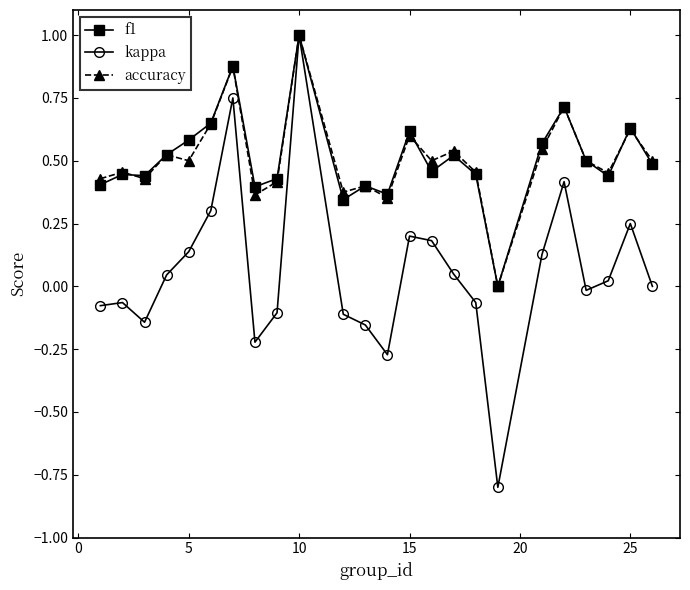

True or false: accuracy has more than 1 interior local peaks.

True